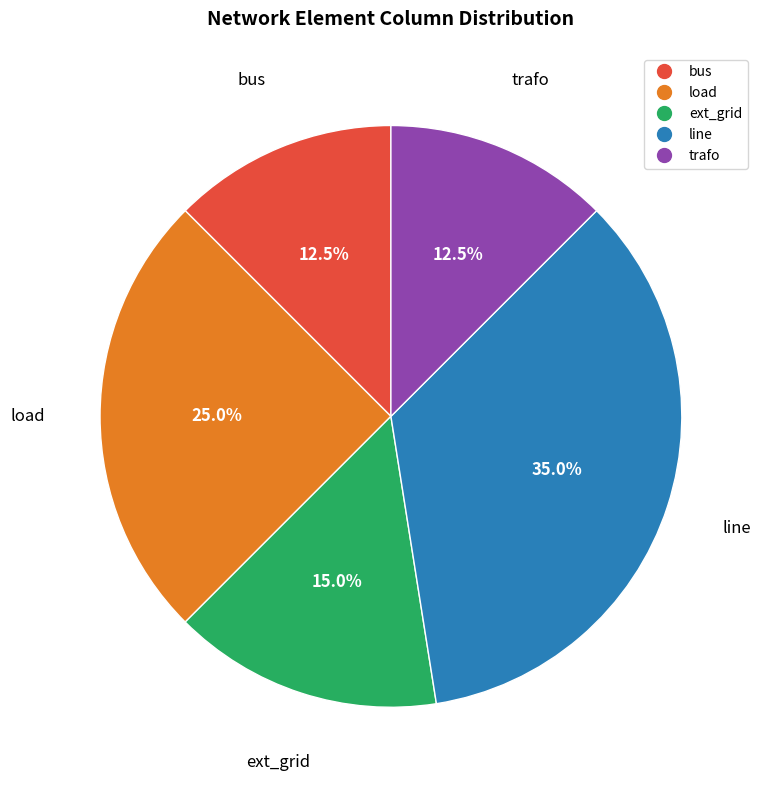

True or false: load accounts for 25% of the total.

True